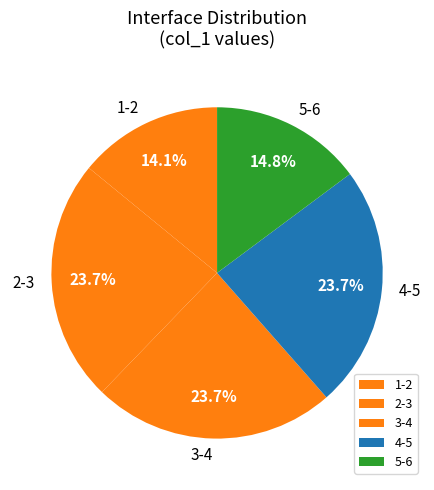

Does any single category account for the majority?

No